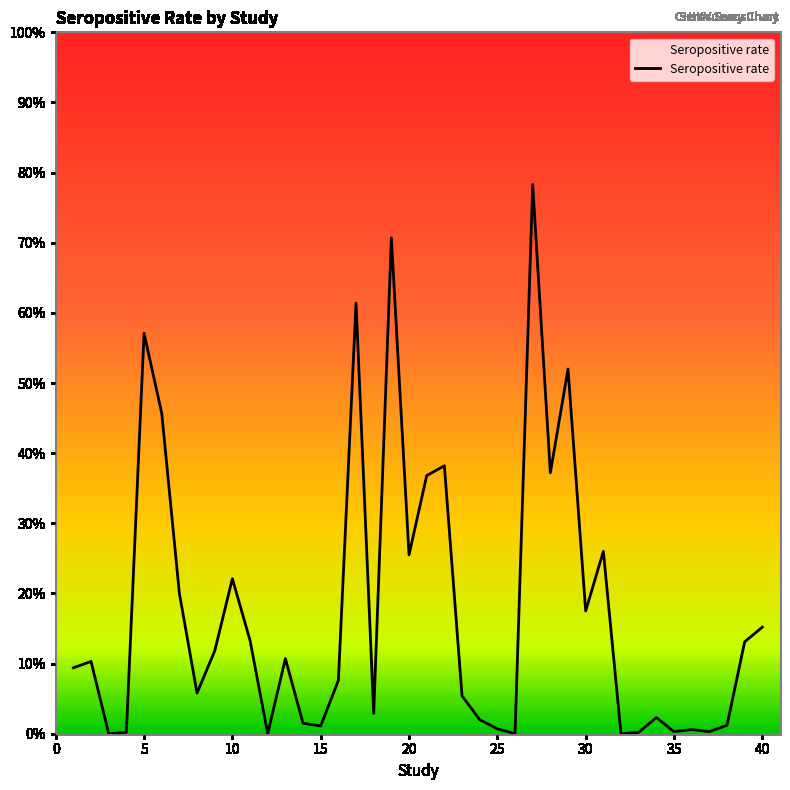

Is this an area chart (filled region under the line)?

Yes